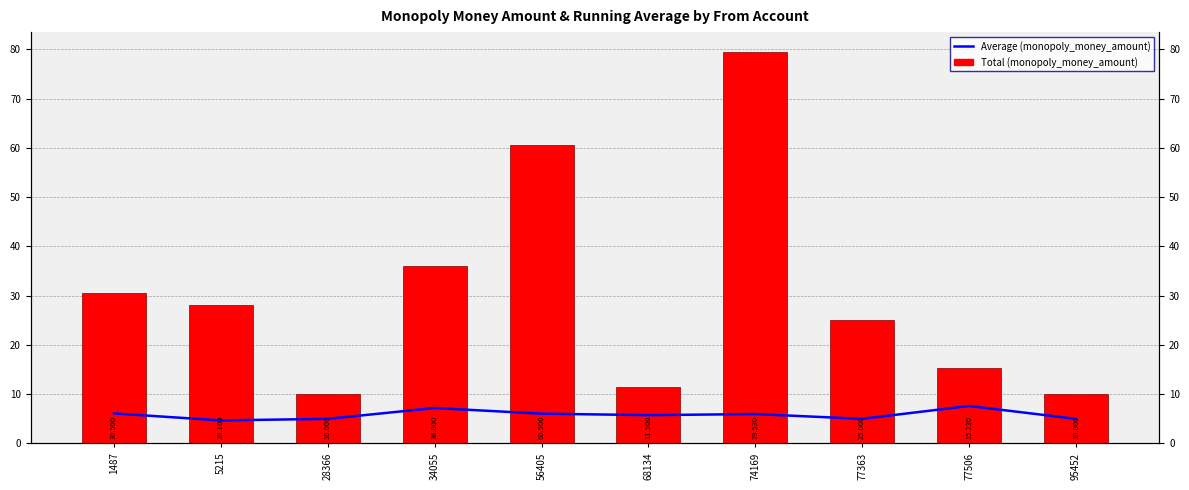

What value does the monopoly_money_amount series have at 68134?

11.5